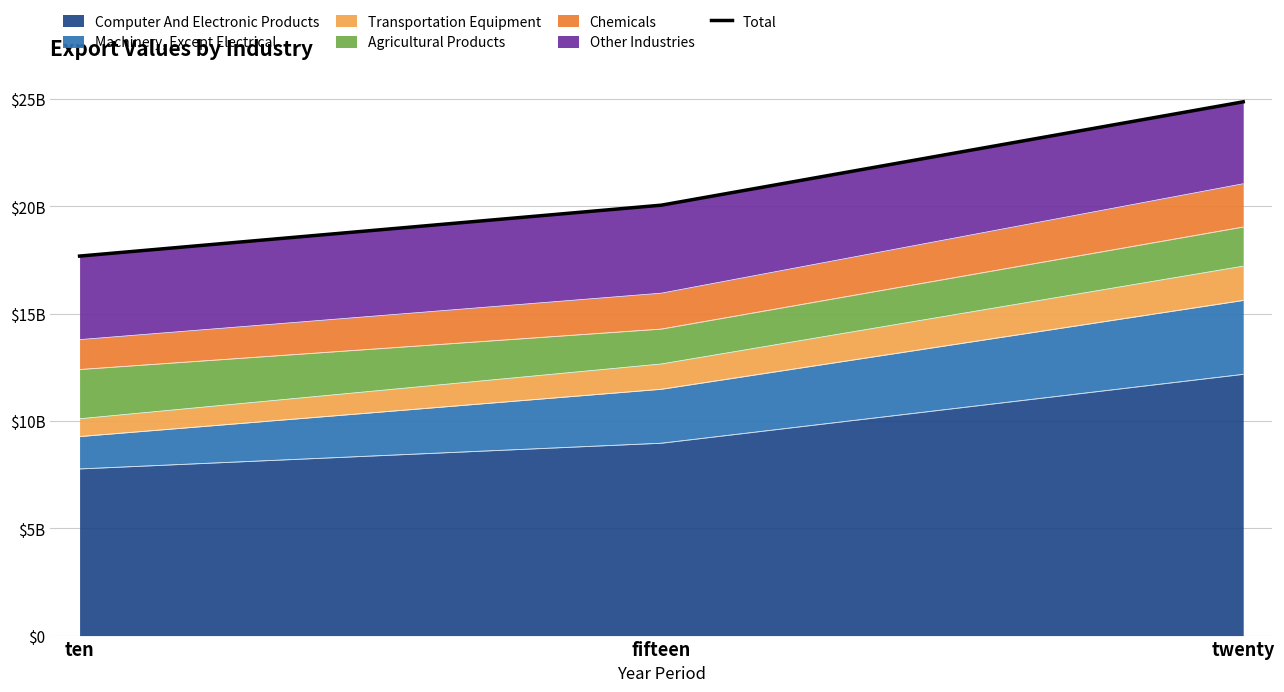

Approximately how many times larger is the value at ten compared to twenty?

0.7